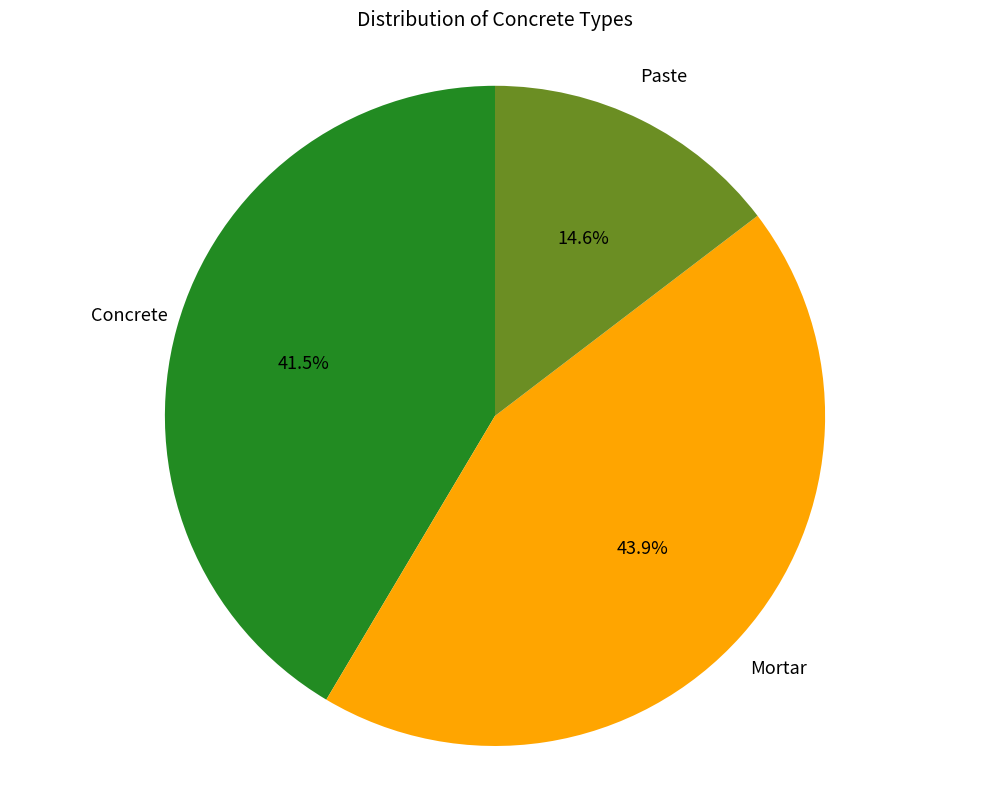

How much of the chart is everything except Concrete?

58.5%